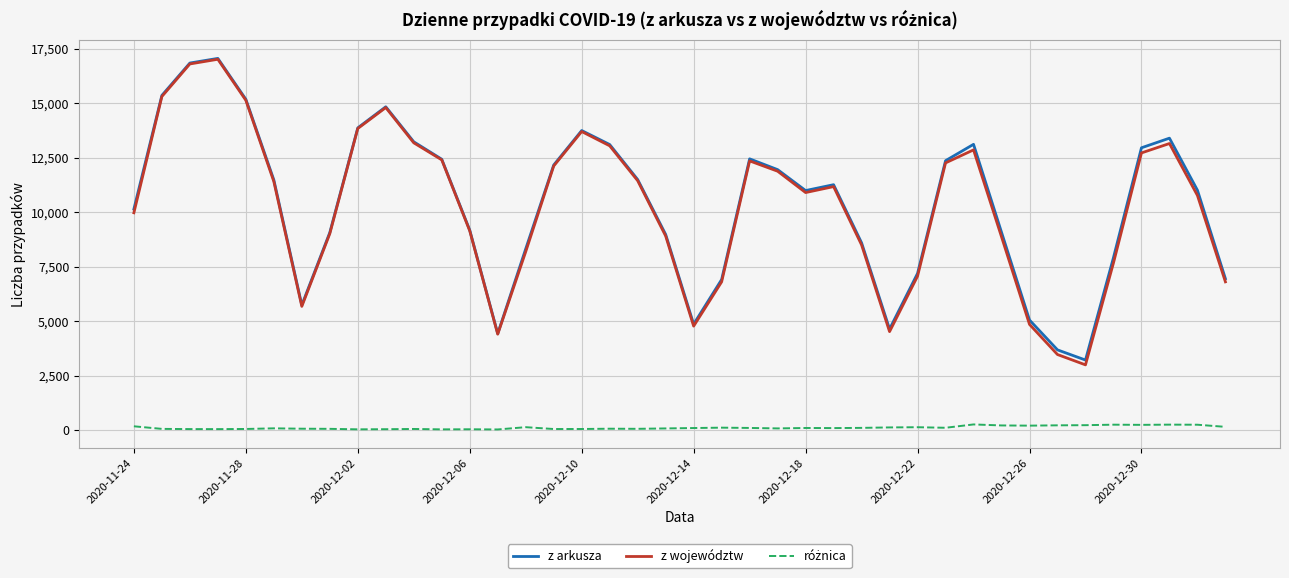

How many interior local valleys does the z arkusza series have?

6